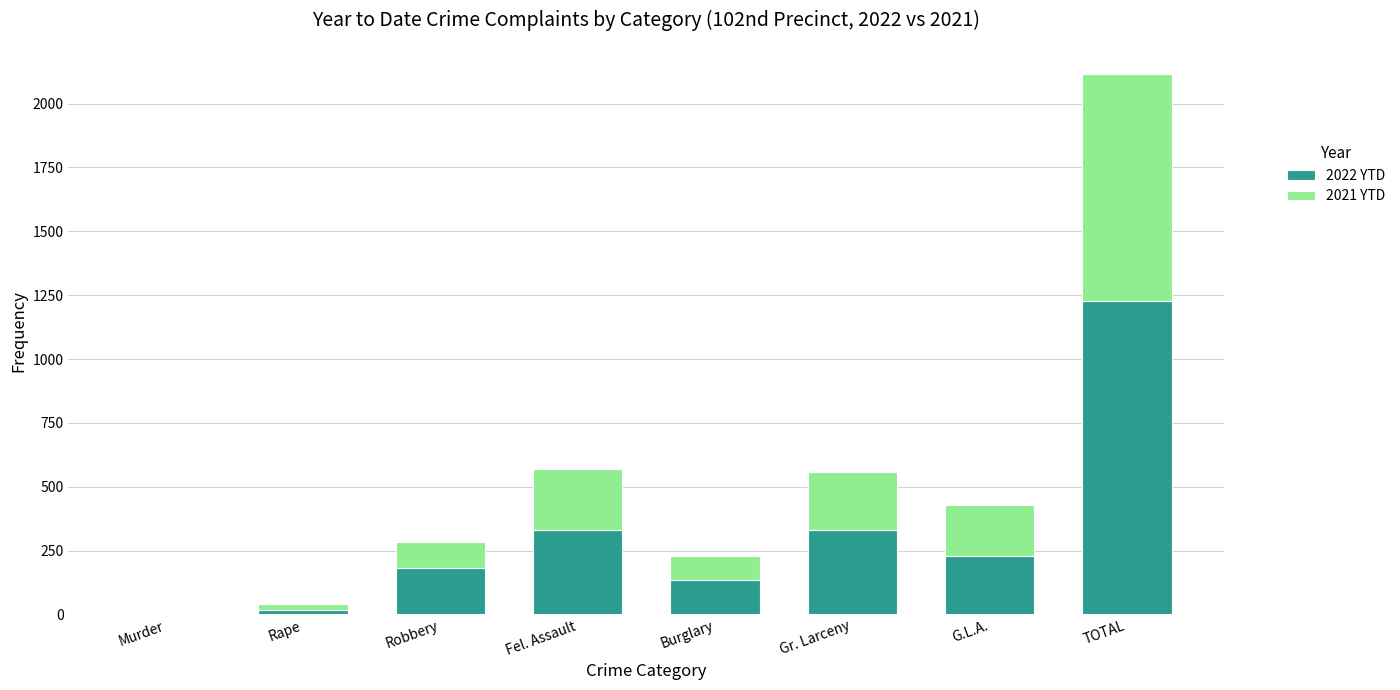

What is the maximum value for 2022 YTD?

1227